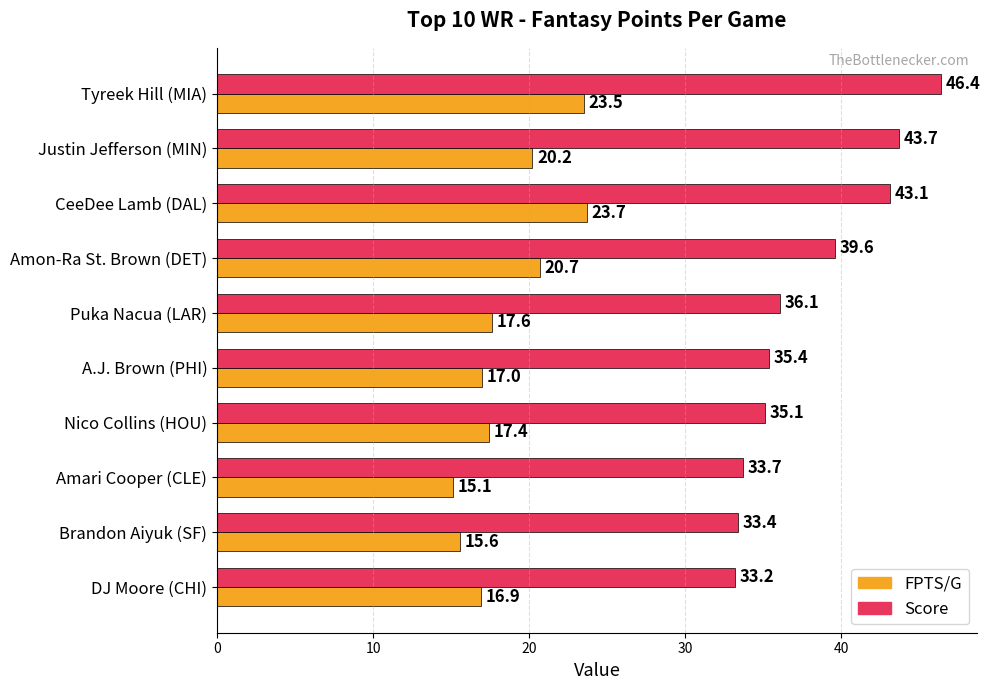

What is the average value of the FPTS/G series?

18.8